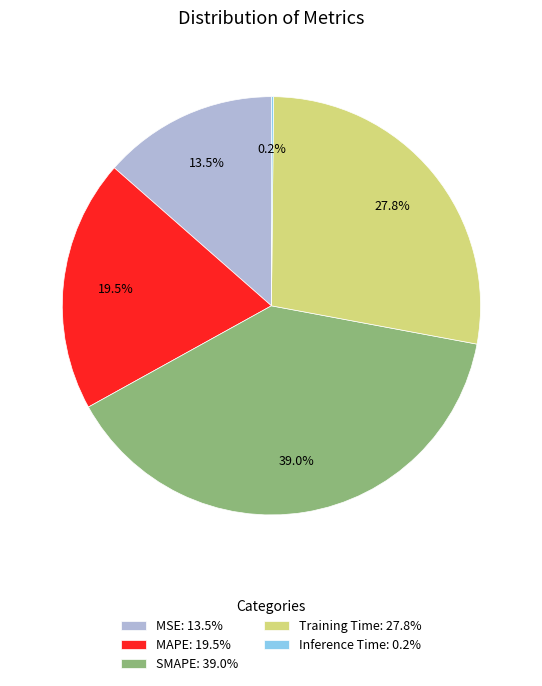

Do Training Time and MAPE together represent more than half of the pie?

No